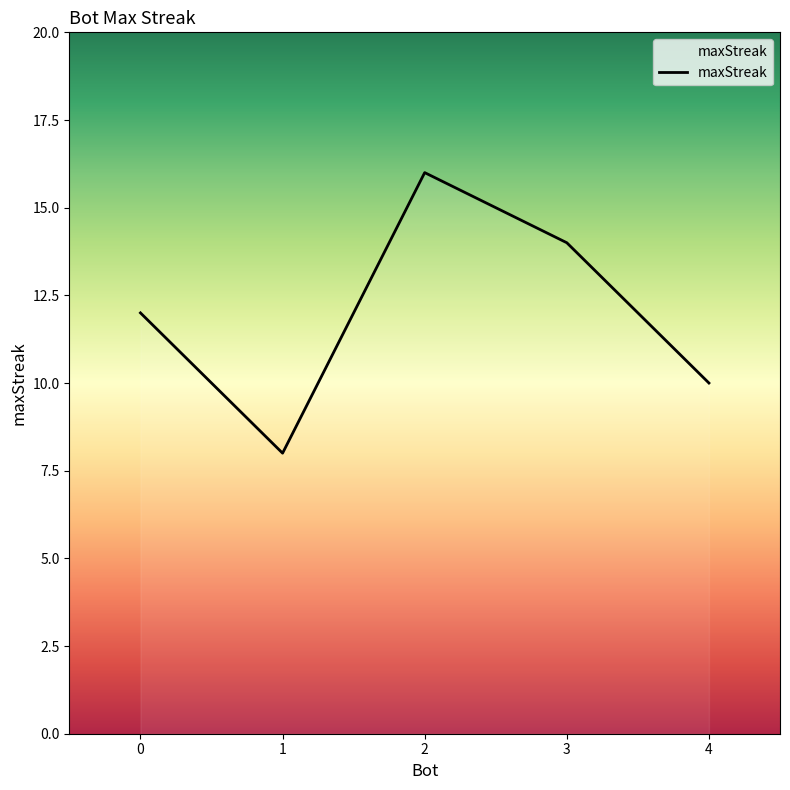

Which category has the highest value across all series?

2